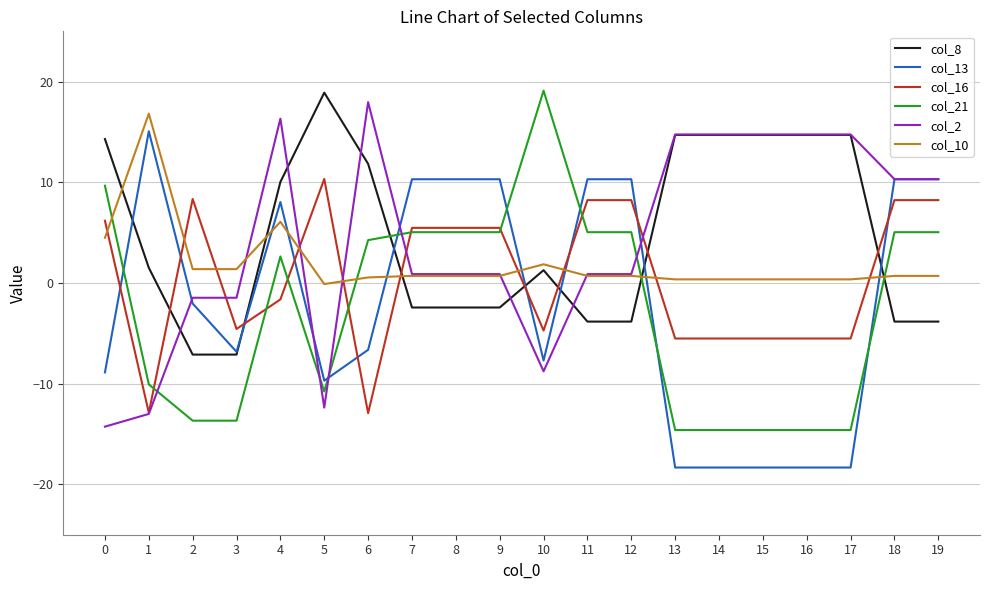

What is the maximum value for col_2?

18.0